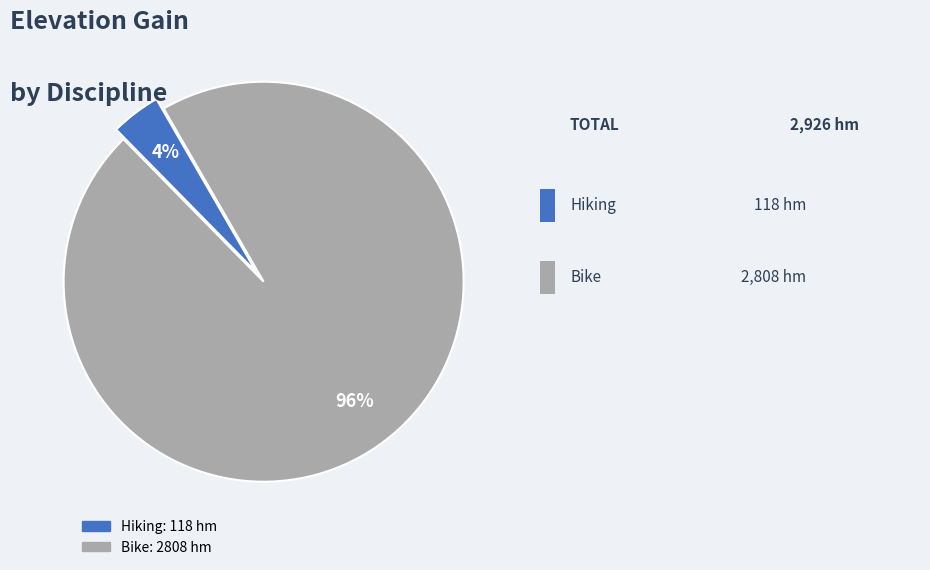

To the nearest percent, what is the average slice percentage?

50%